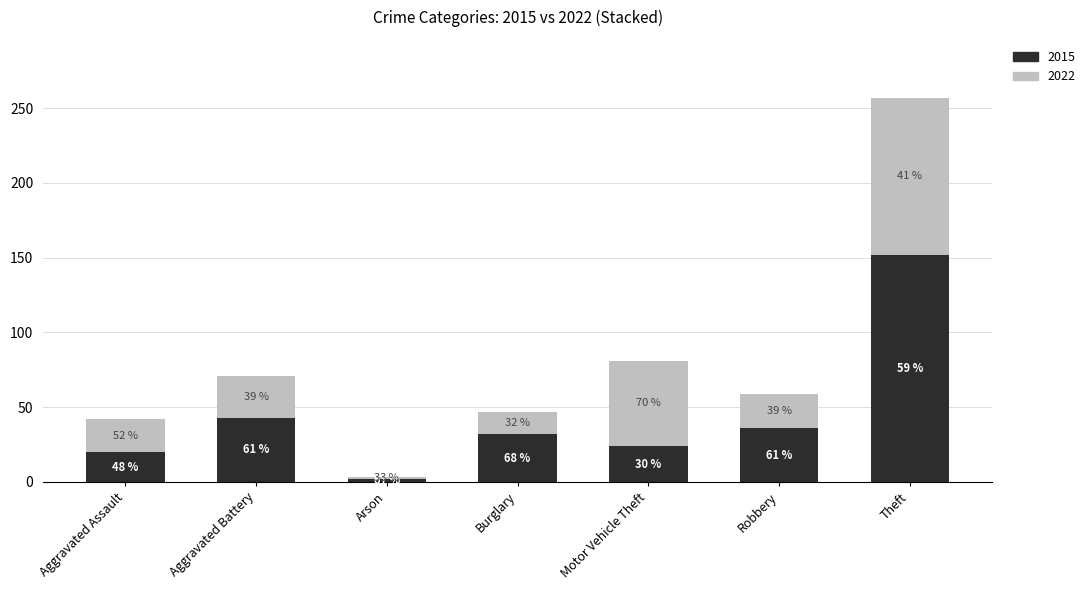

What are all the series names shown in the legend?

2015, 2022